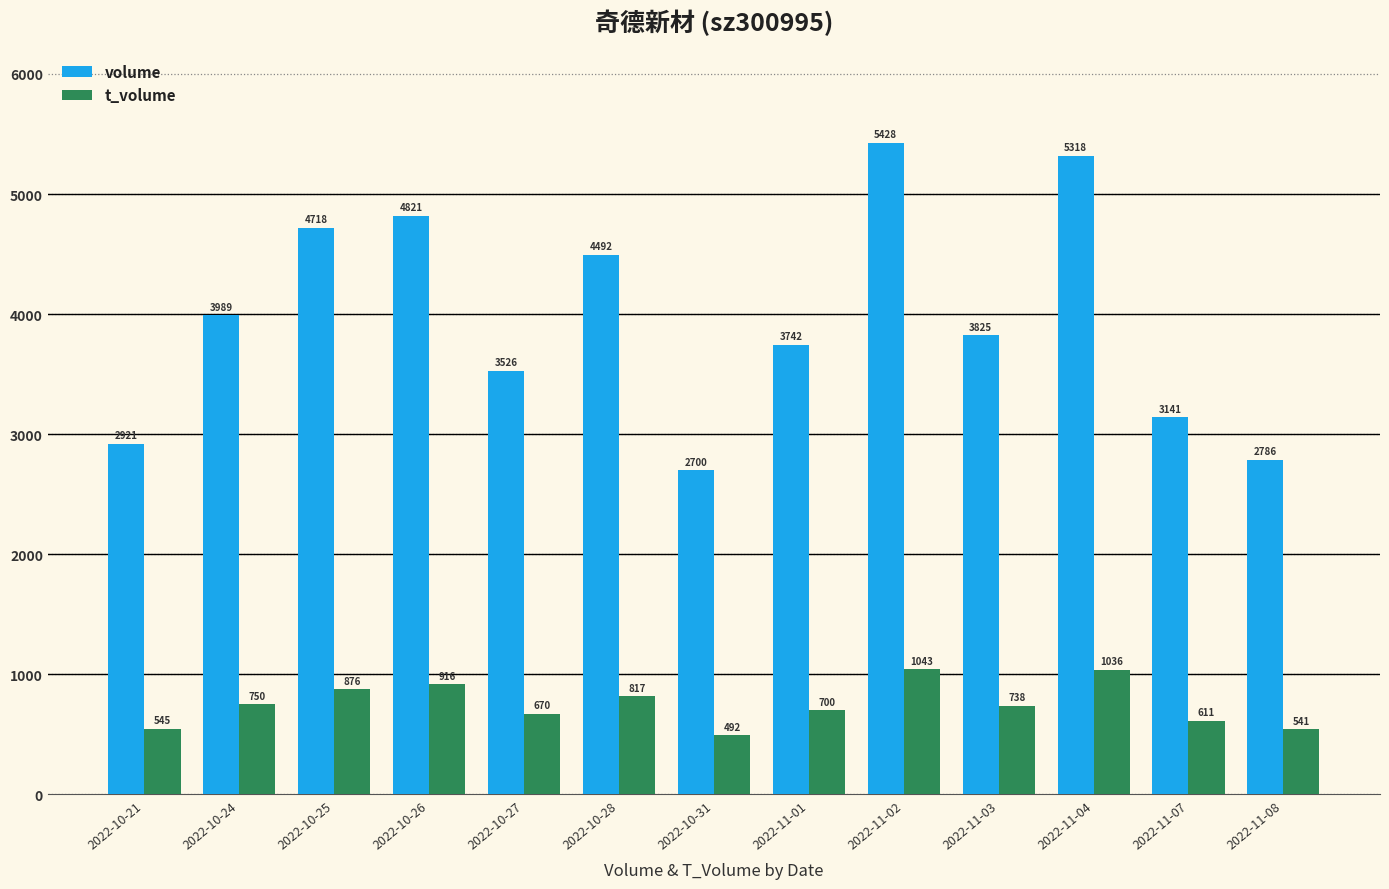

List the series in order of their peak value, highest first.

volume, t_volume